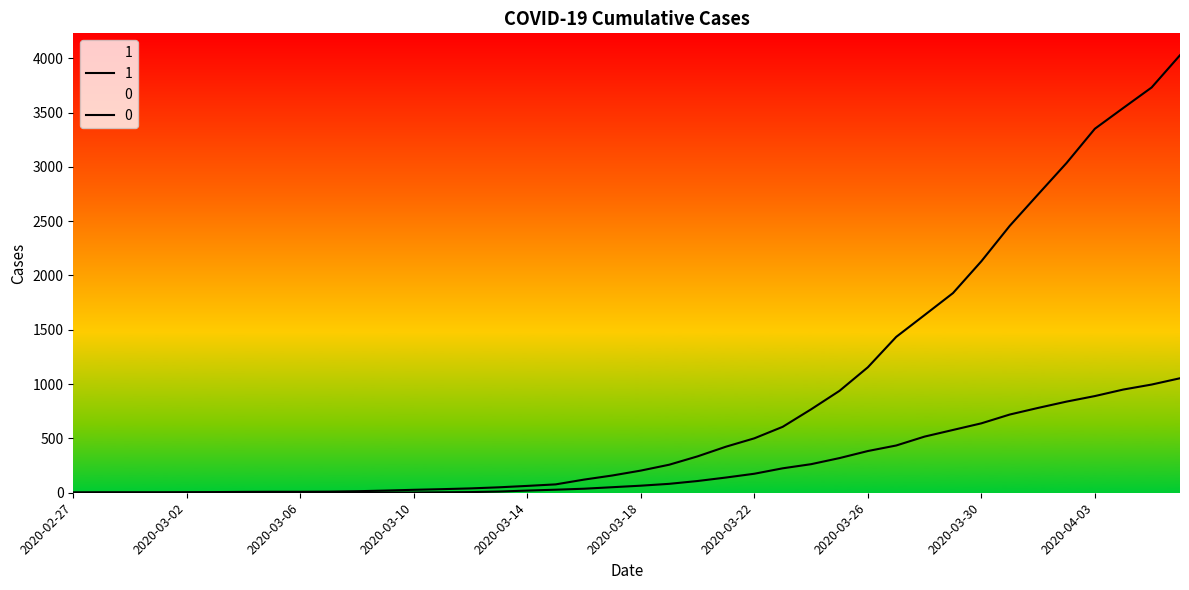

Reading right to left, list all the values displayed in this chart.

1: 2020-04-06=4028	2020-04-05=3731	2020-04-04=3542	2020-04-03=3351	2020-04-02=3035	2020-04-01=2747	2020-03-31=2457	2020-03-30=2131	2020-03-29=1838	2020-03-28=1636	2020-03-27=1435	2020-03-26=1155	2020-03-25=938	2020-03-24=768	2020-03-23=607	2020-03-22=501	2020-03-21=424	2020-03-20=335	2020-03-19=258	2020-03-18=204	2020-03-17=159	2020-03-16=121	2020-03-15=77	2020-03-14=63	2020-03-13=50	2020-03-12=40	2020-03-11=33	2020-03-10=27	2020-03-09=20	2020-03-08=14	2020-03-07=10	2020-03-06=9	2020-03-05=9	2020-03-04=8	2020-03-03=6	2020-03-02=5	2020-03-01=4	2020-02-29=4	2020-02-28=4	2020-02-27=3
0: 2020-04-06=1054	2020-04-05=996	2020-04-04=950	2020-04-03=890	2020-04-02=839	2020-04-01=781	2020-03-31=720	2020-03-30=639	2020-03-29=578	2020-03-28=517	2020-03-27=435	2020-03-26=384	2020-03-25=319	2020-03-24=263	2020-03-23=225	2020-03-22=175	2020-03-21=140	2020-03-20=108	2020-03-19=82	2020-03-18=65	2020-03-17=51	2020-03-16=37	2020-03-15=28	2020-03-14=20	2020-03-13=11	2020-03-12=6	2020-03-11=4	2020-03-10=2	2020-03-09=2	2020-03-08=2	2020-03-07=1	2020-03-06=0	2020-03-05=0	2020-03-04=0	2020-03-03=0	2020-03-02=0	2020-03-01=0	2020-02-29=0	2020-02-28=0	2020-02-27=0